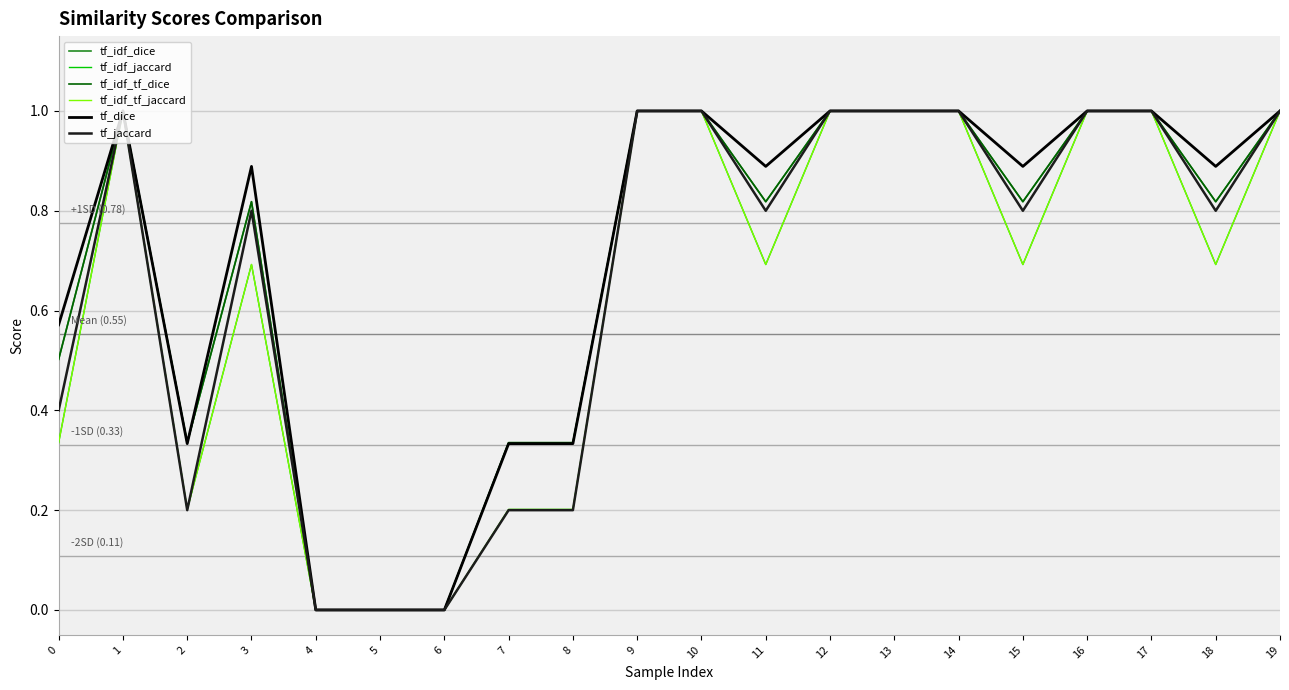

Does the chart display data point markers on the line(s)?

No